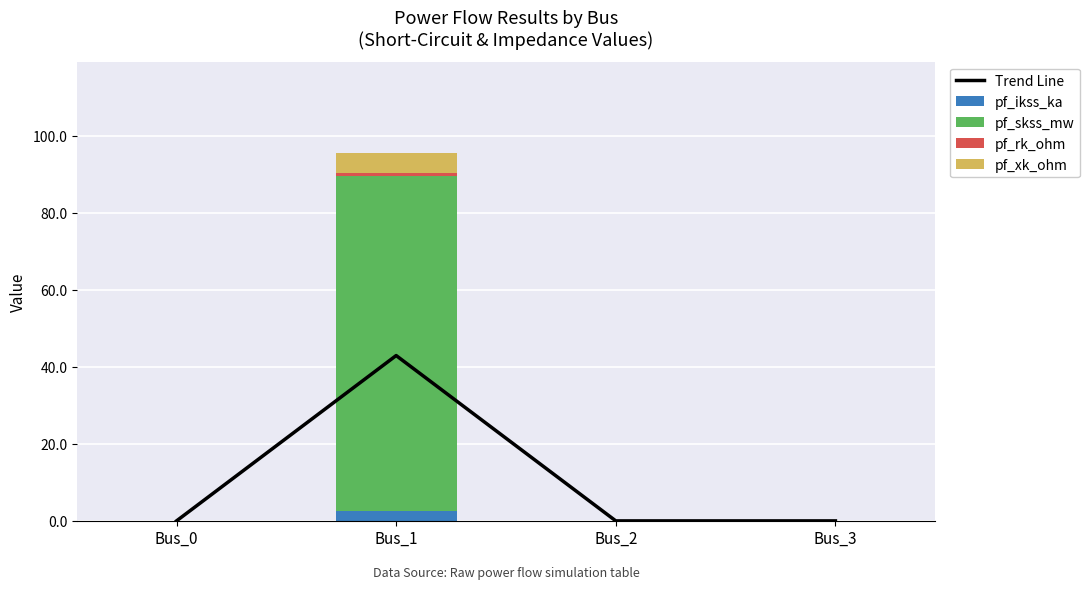

At how many categories does at least one series exceed 63?

1